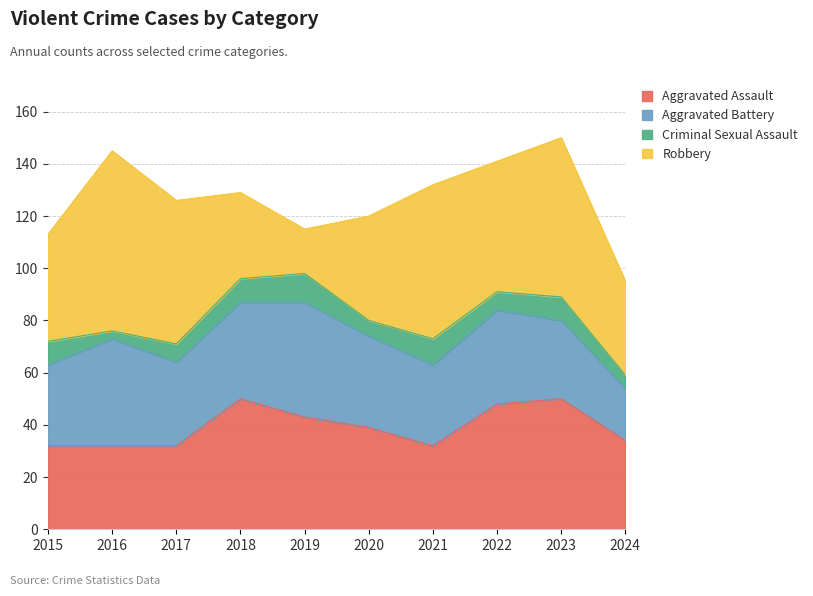

List the series in order of their peak value, highest first.

Robbery, Aggravated Assault, Aggravated Battery, Criminal Sexual Assault